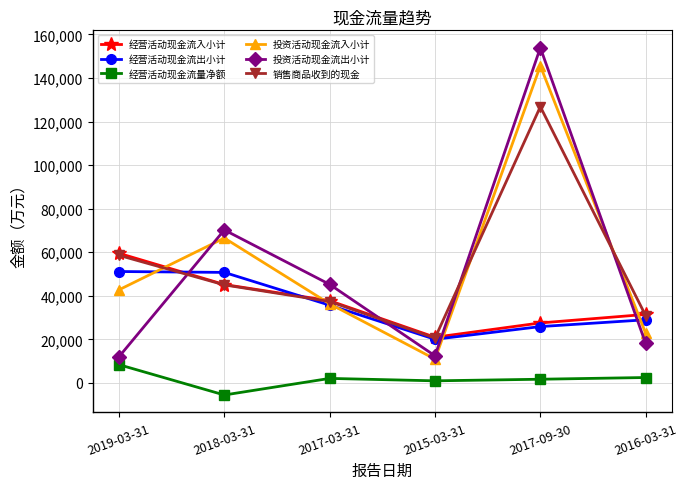

What is the value of the 投资活动现金流出小计 point at the 4th from the left?

12417